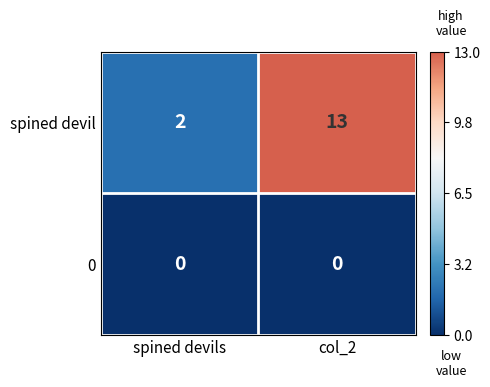

Which series changed the most between spined devils and col_2?

spined devil